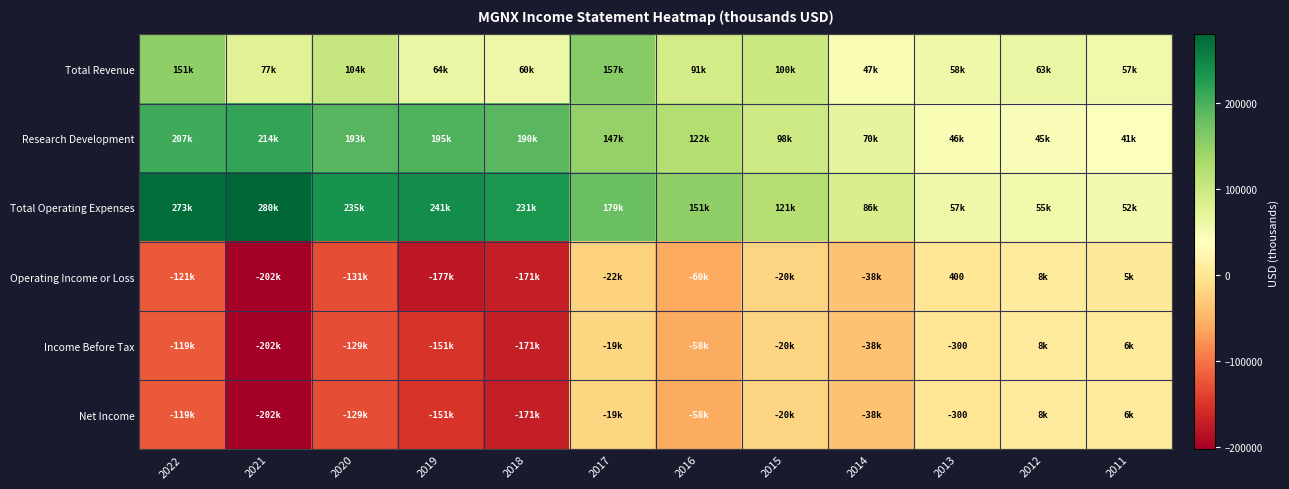

At which label does Net Income first exceed -38300?

2017